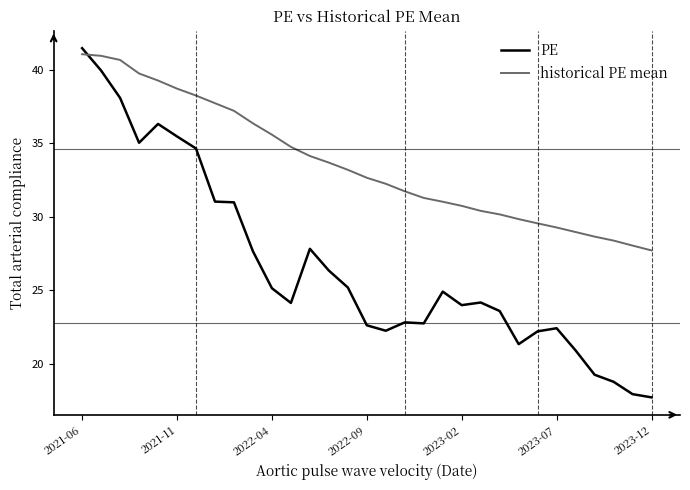

After their last crossing, which series has the higher values: historical PE mean or PE?

historical PE mean